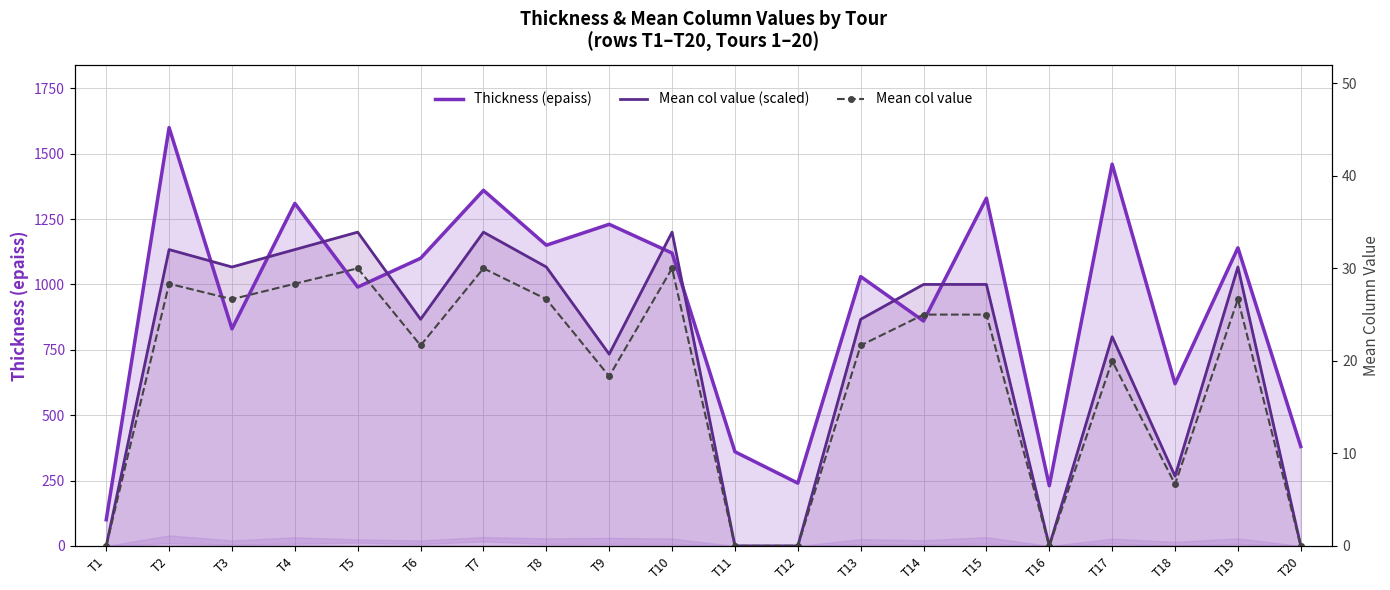

What is the difference between the Mean col value values at T3 and T10?

3.3